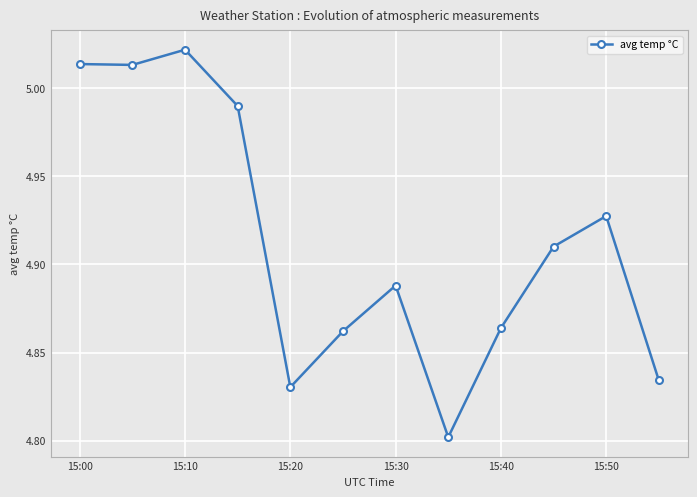

How many points are higher than both their immediate neighbors (excluding endpoints)?

3